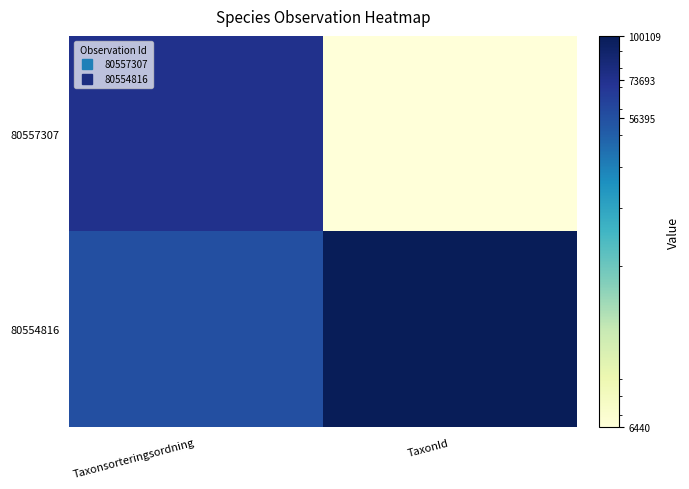

What is the greatest value displayed?

100109